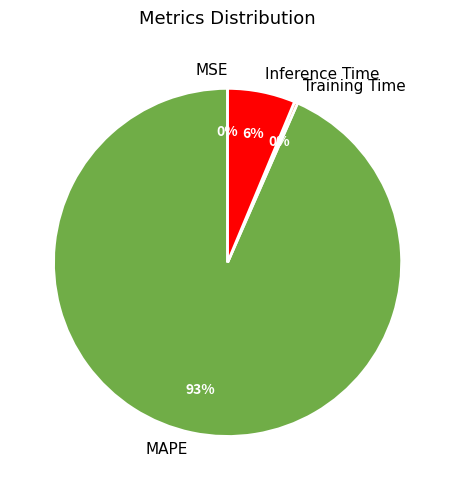

Is there any slice that represents more than half of the pie?

Yes